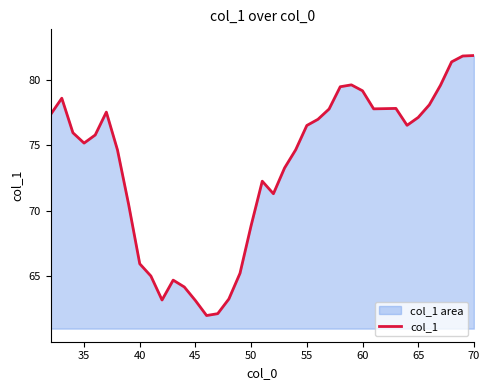

What is the difference between the maximum and minimum values?

19.8